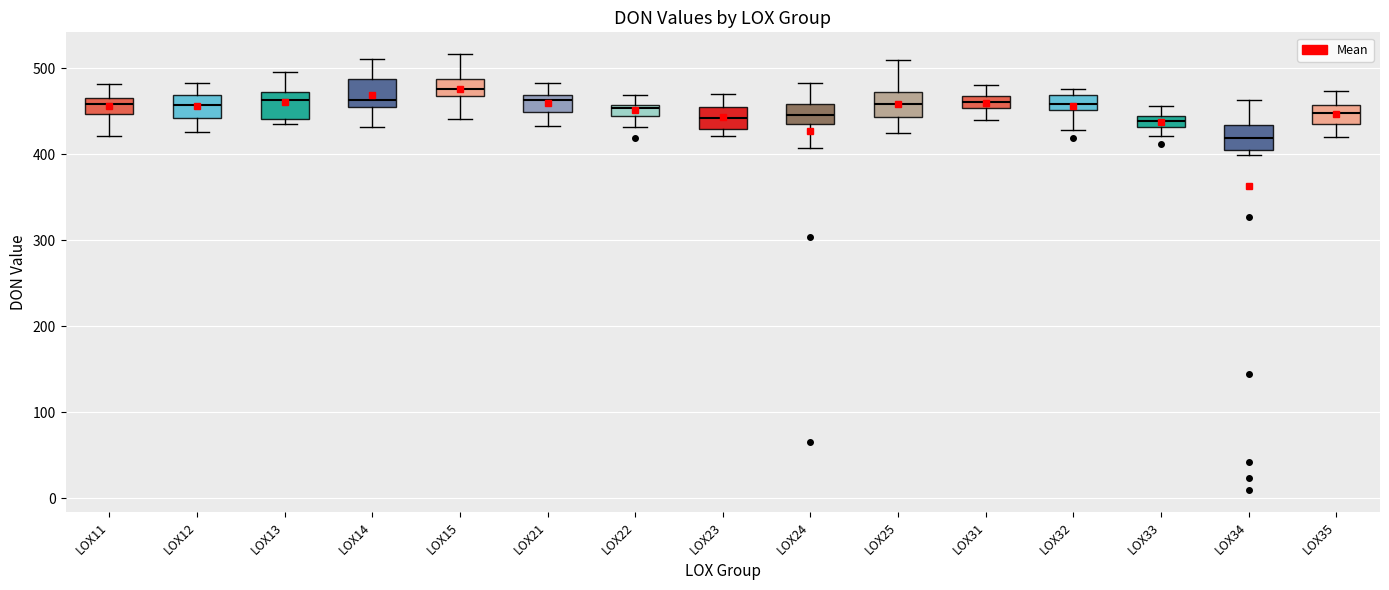

Where is the lower edge of the box for LOX23 on the y-axis? The values are not printed on the chart, so give them approximately, as read against the axis.

430